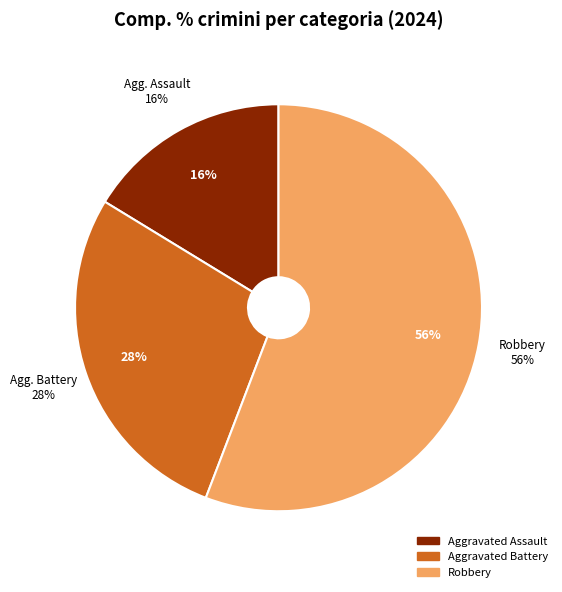

To the nearest percent, what percentage of the pie is Robbery?

56%